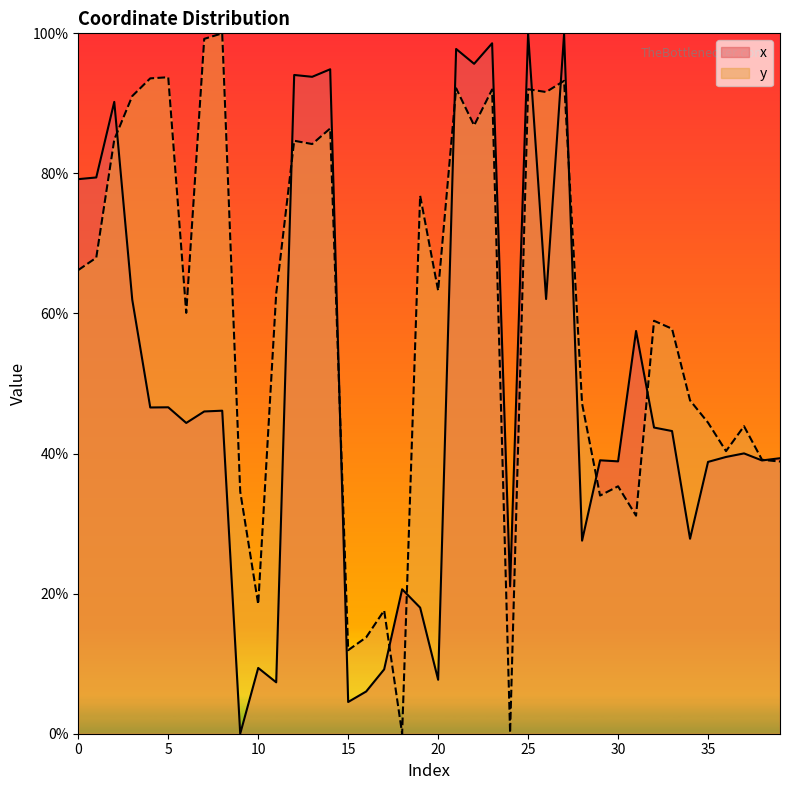

At which category is the sum across all series the highest?

27